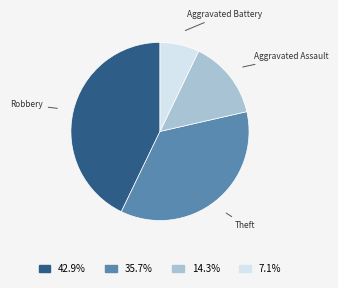

Which slice is the smallest?

Aggravated Battery